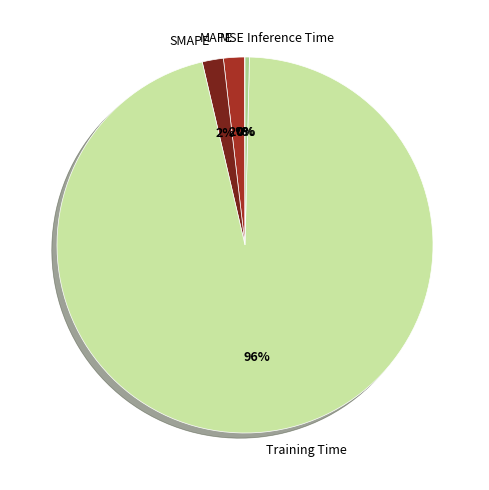

What percentage is the Training Time slice, to the nearest percent?

96%